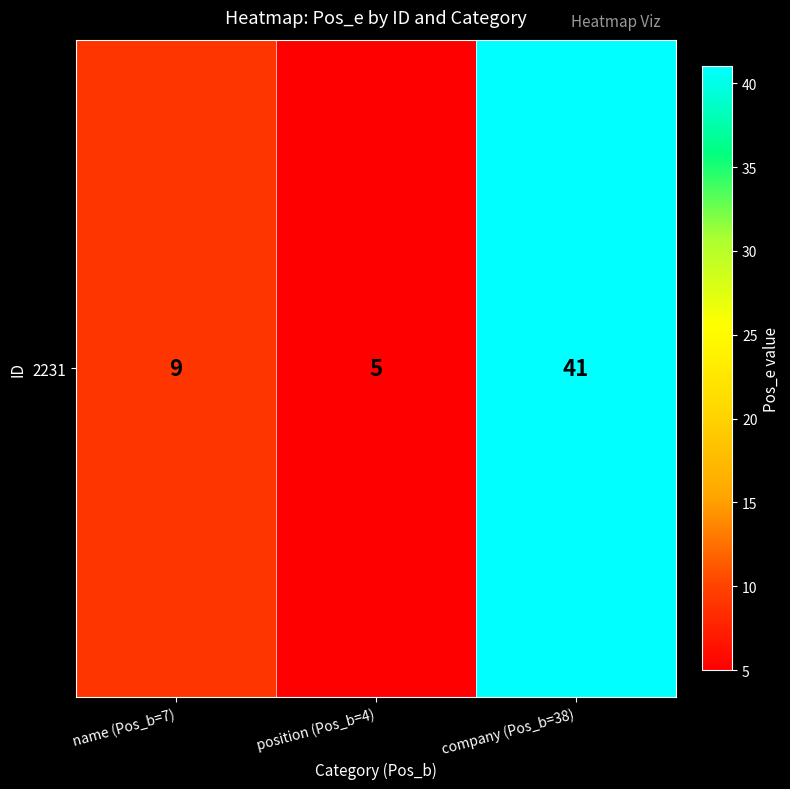

What is the sum of all values?

55